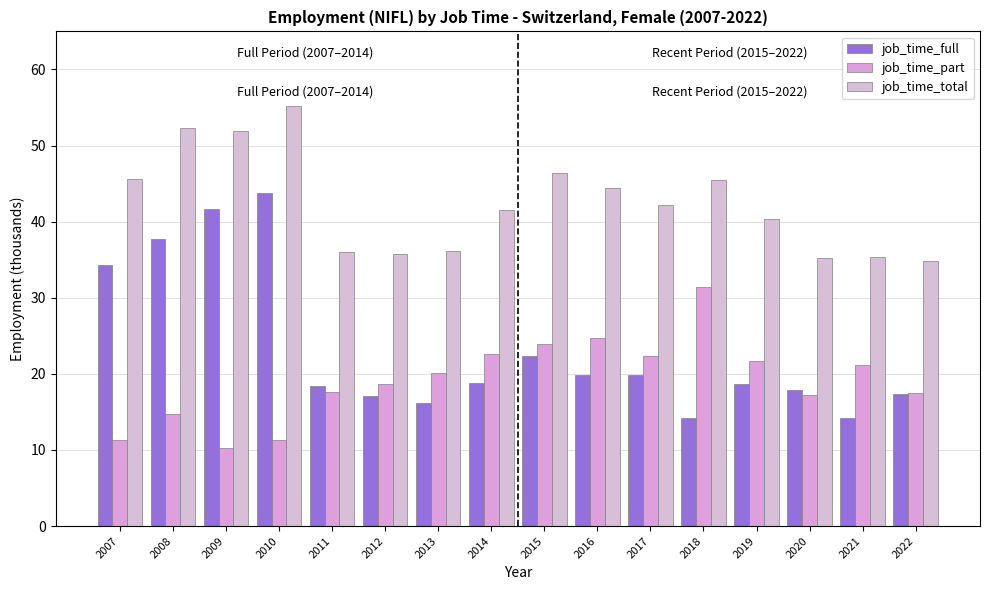

Are the bars grouped side by side (vs. stacked)?

Yes